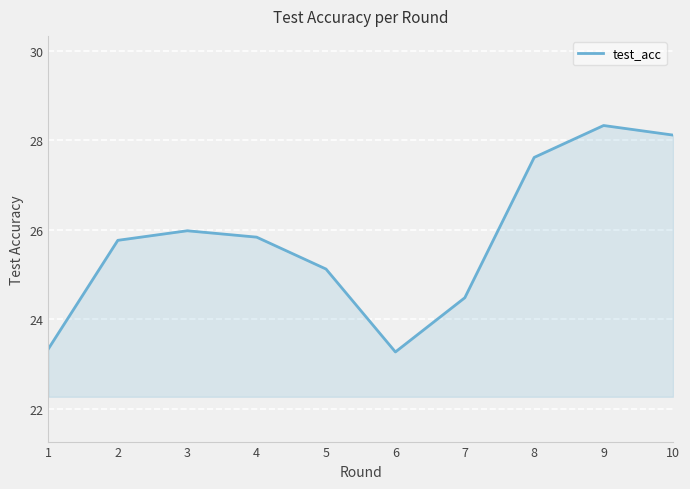

What is the sum of the values at 9 and 10?

56.4